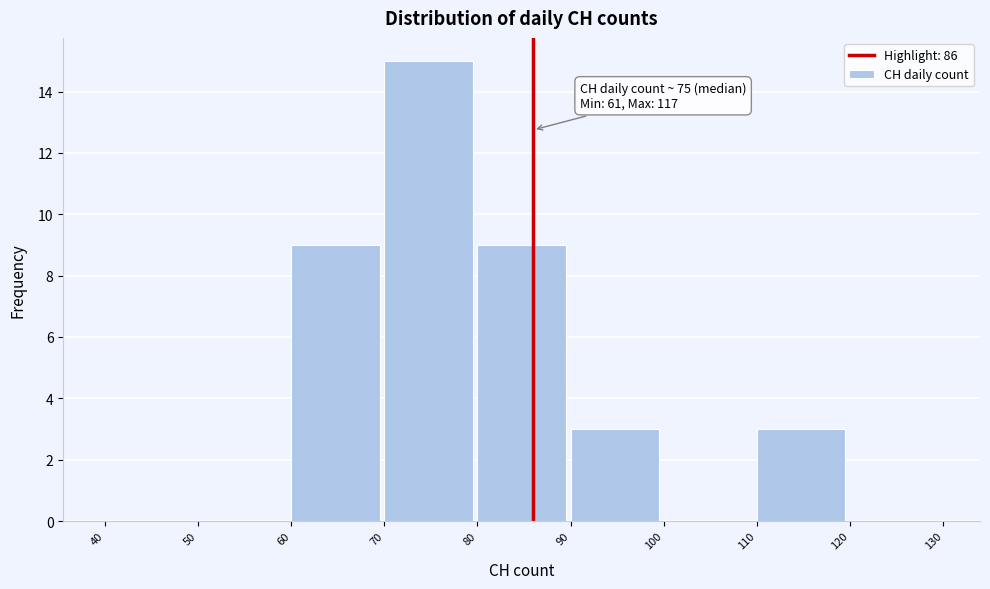

Over which range of the x-axis is the bar tallest?

70 to 80